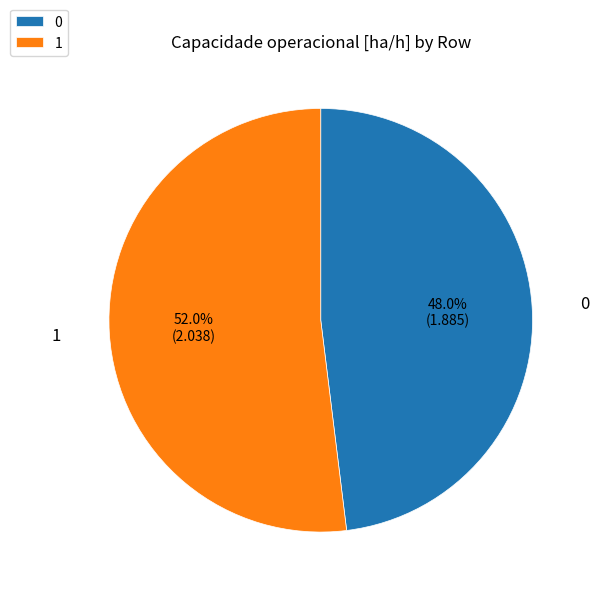

Combined, do 0 and 1 account for over 50%?

Yes